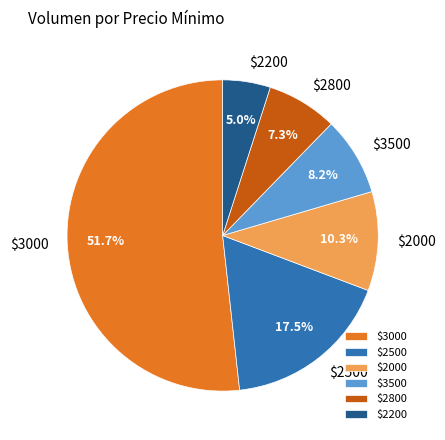

Which category has the smallest portion of the pie?

$2200